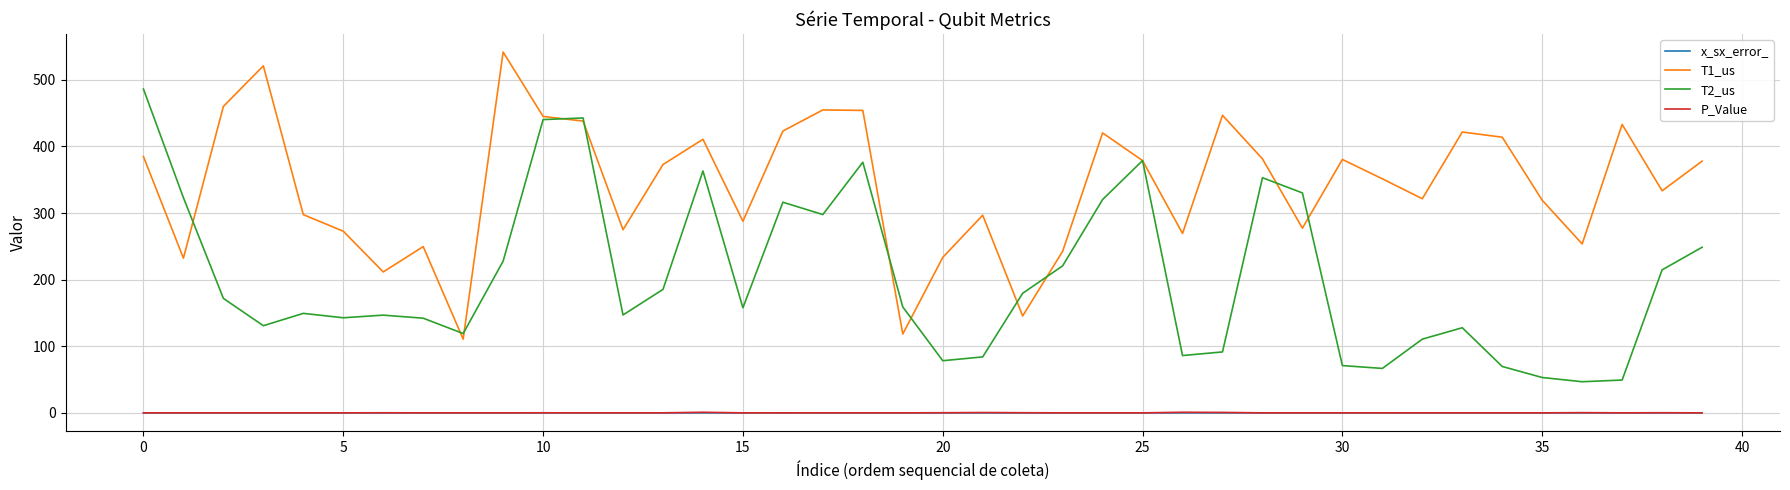

Count the number of data series in this chart.

4